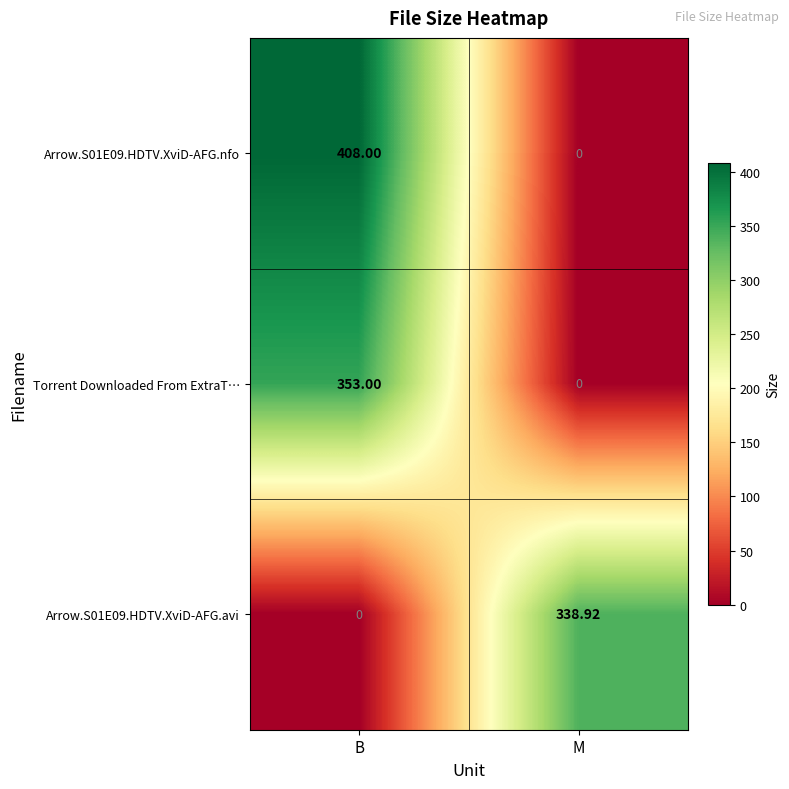

How many data points in Torrent Downloaded From ExtraT… are less than 353?

1